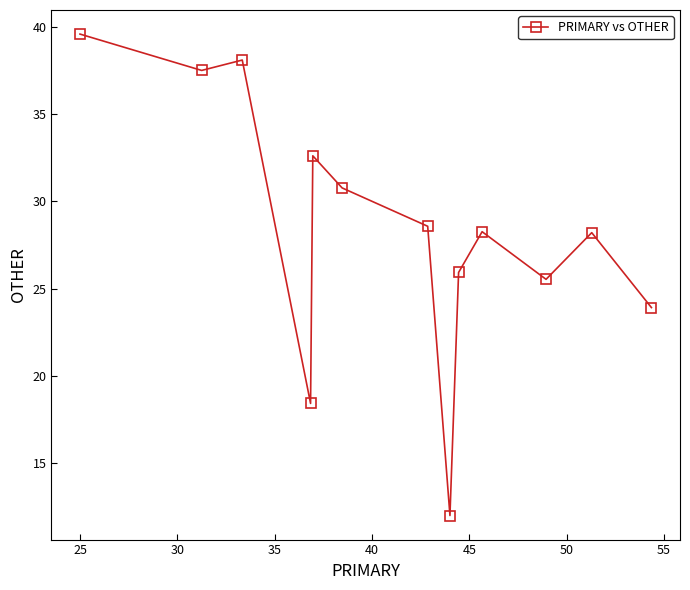

What is the sum of all values?

369.4